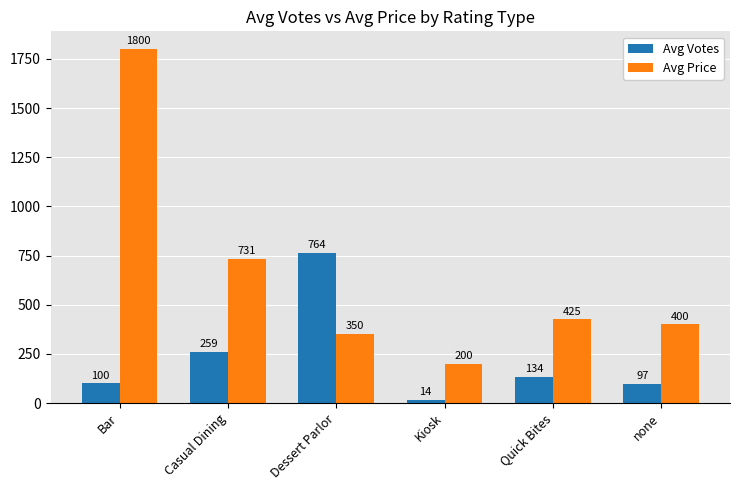

What is the total value across all series at none?

497